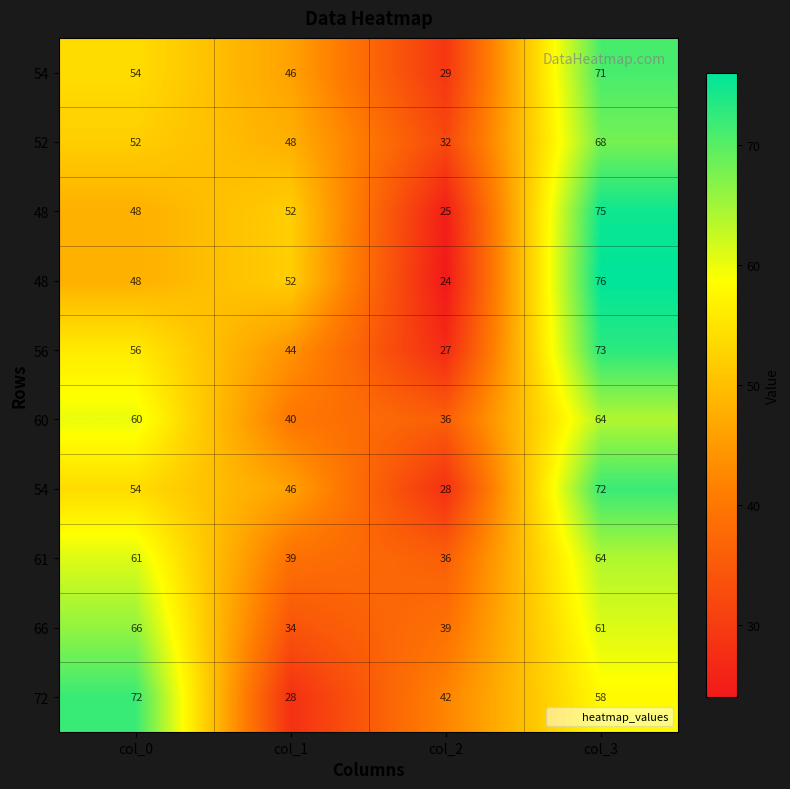

Between col_3 and col_2, which is larger?

col_3